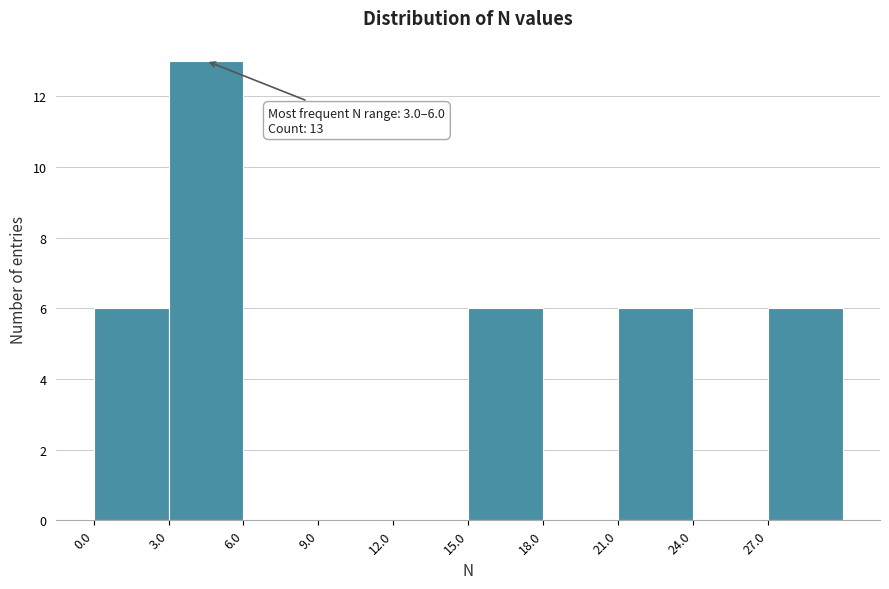

Which range on the x-axis has the tallest bar?

3 to 6